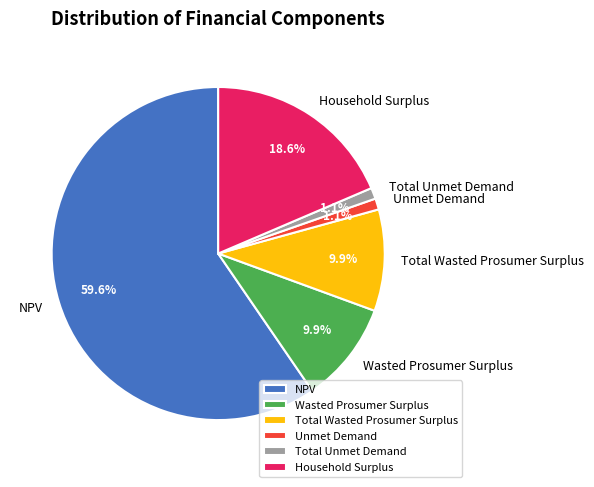

To the nearest percent, what is the combined percentage of Wasted Prosumer Surplus and Total Unmet Demand?

11%